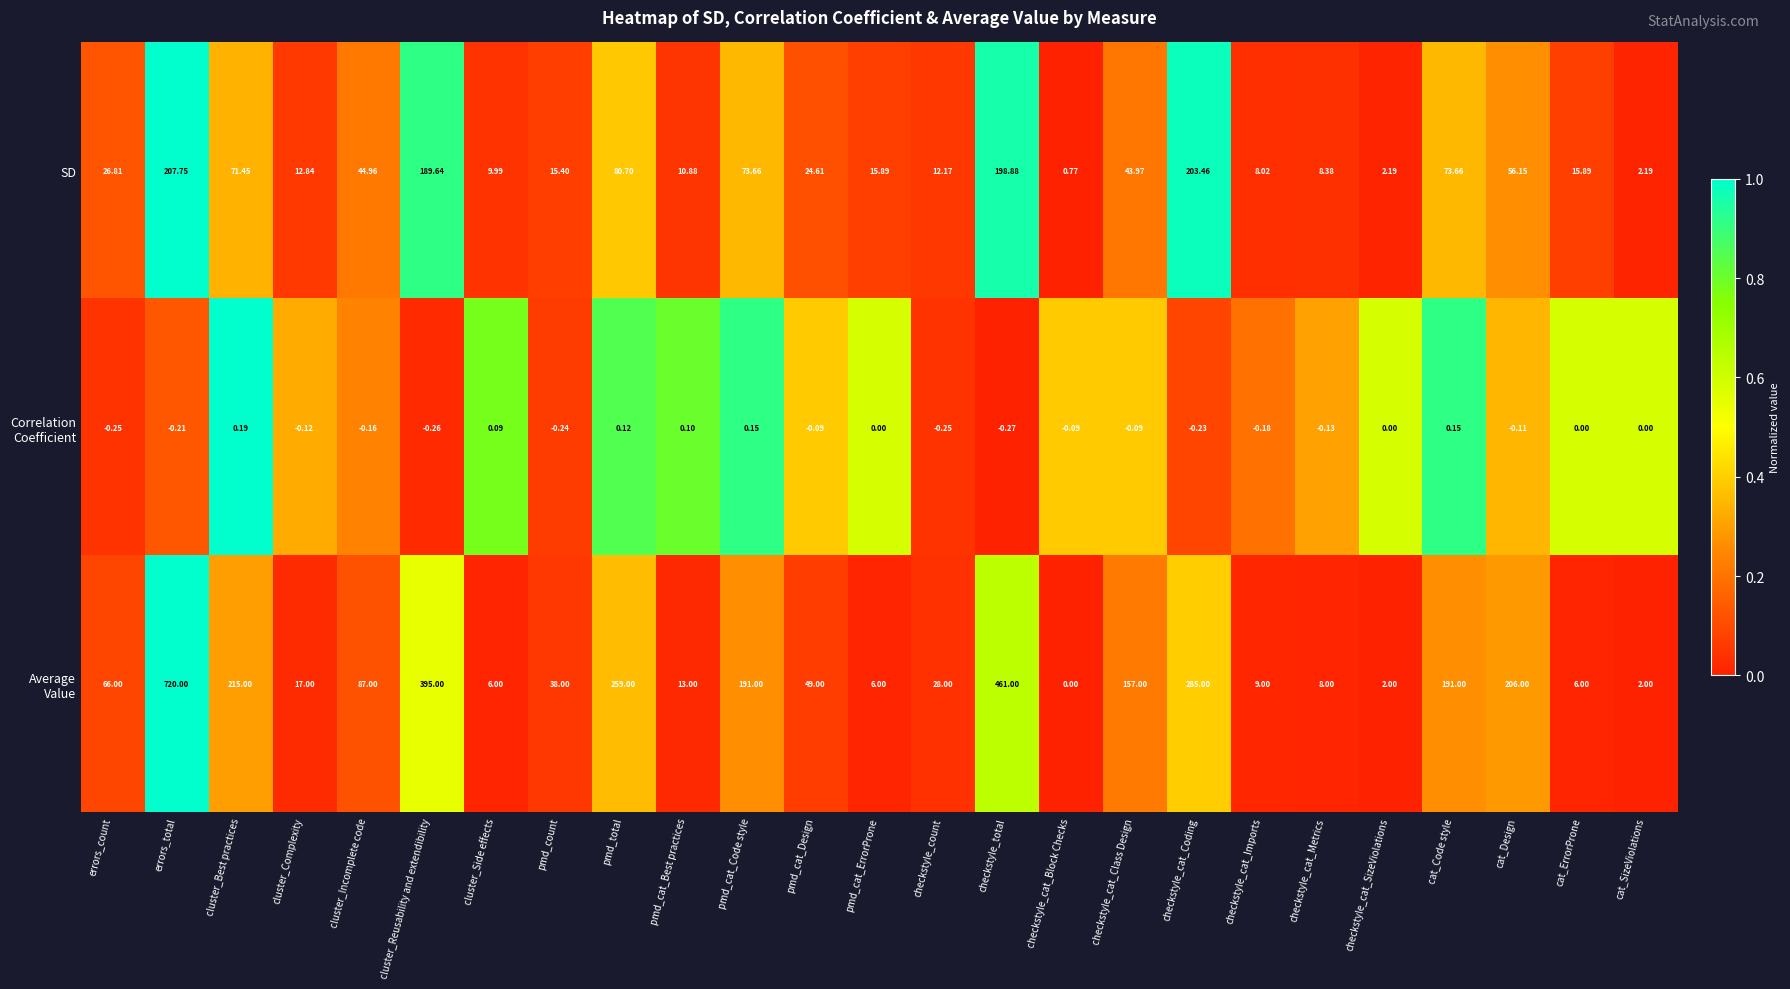

At which category is the sum across all series the highest?

errors_total